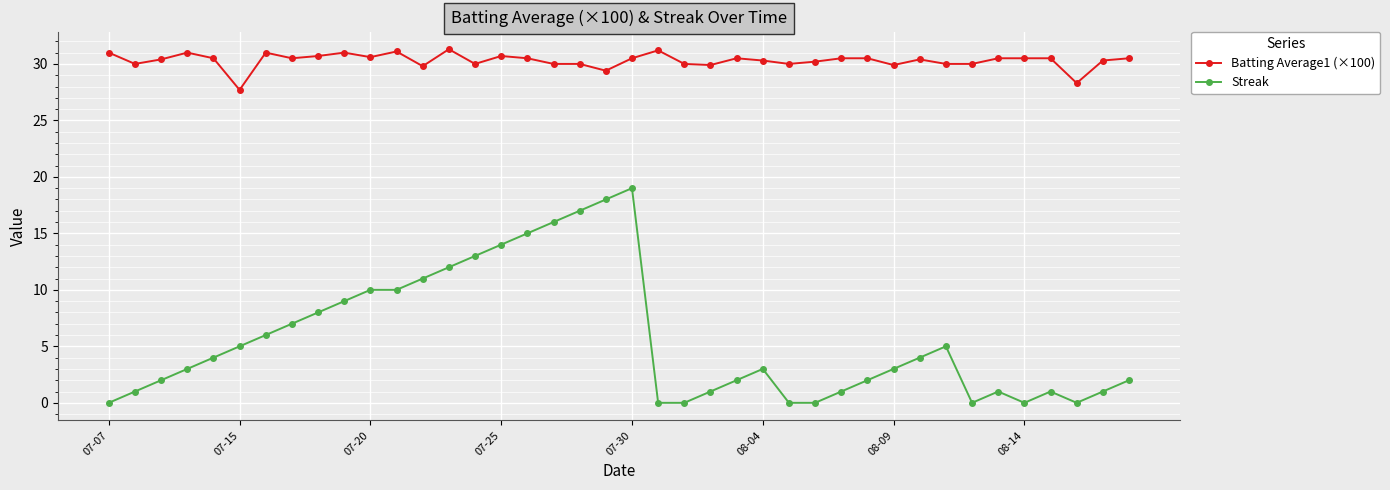

What is the value of the Batting Average1 (×100) point at the 2nd from the left?

30.0